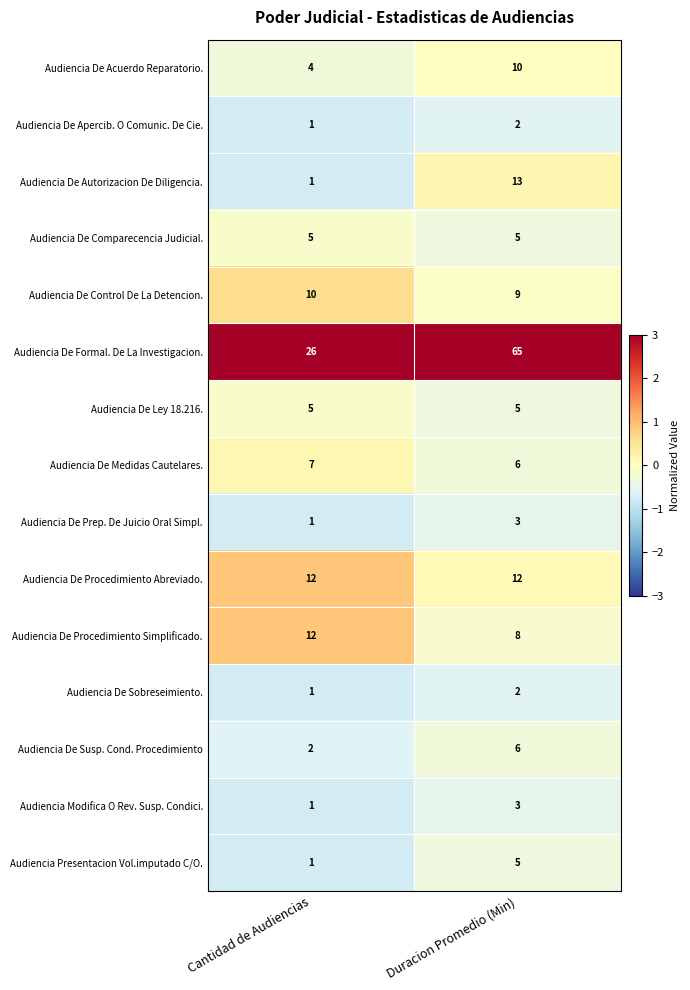

What is the sum of all Audiencia De Apercib. O Comunic. De Cie. values?

3